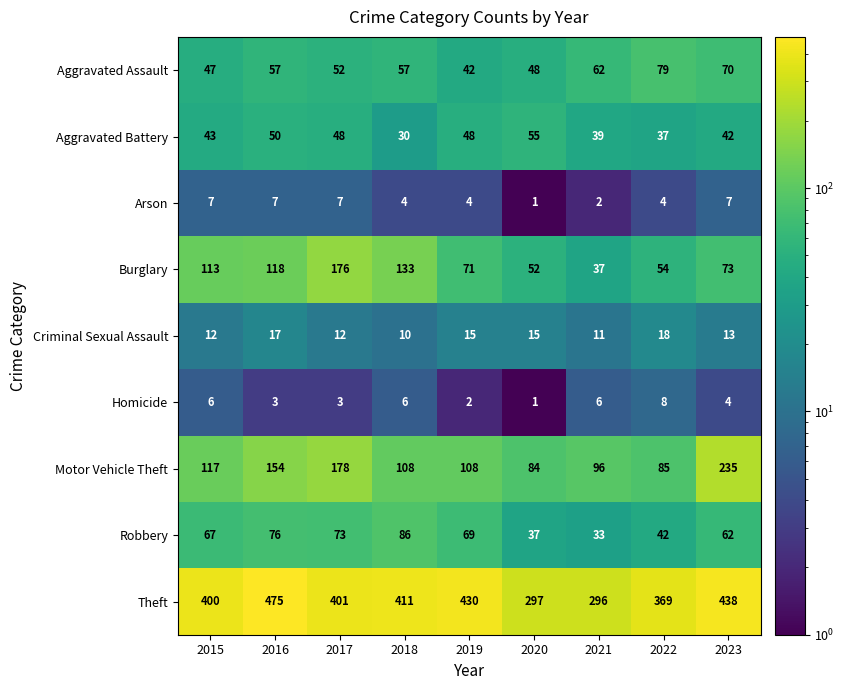

The value of Theft at 2020 is 297. True or false?

True